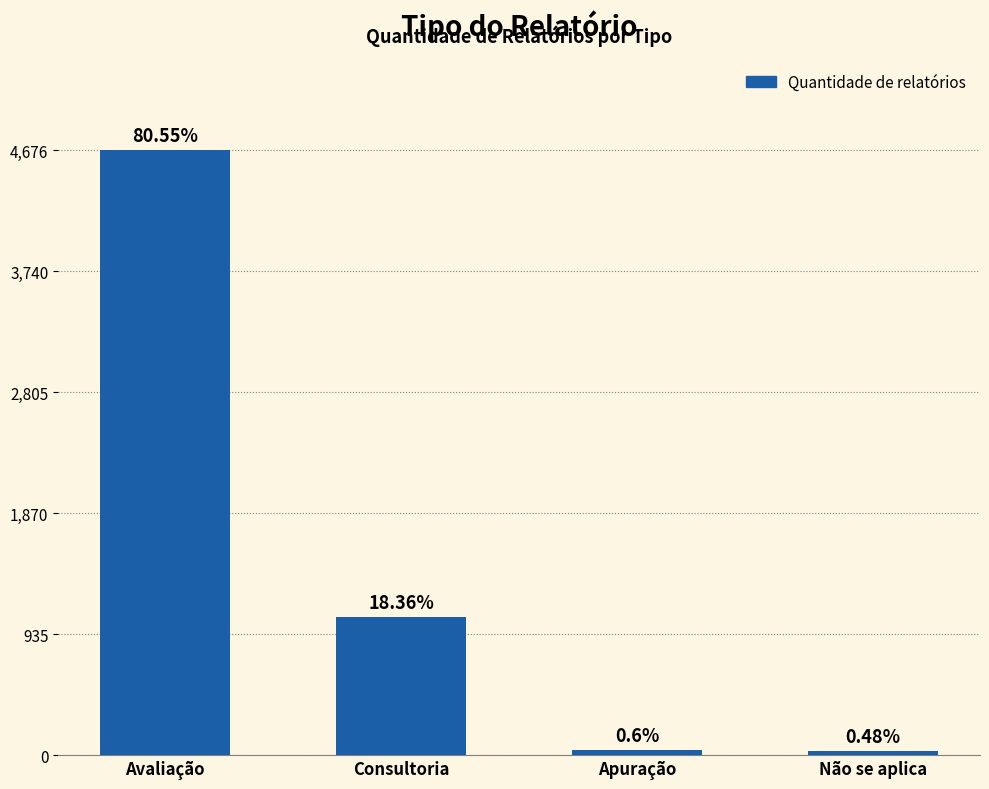

Which has a higher value, Avaliação or Não se aplica?

Avaliação